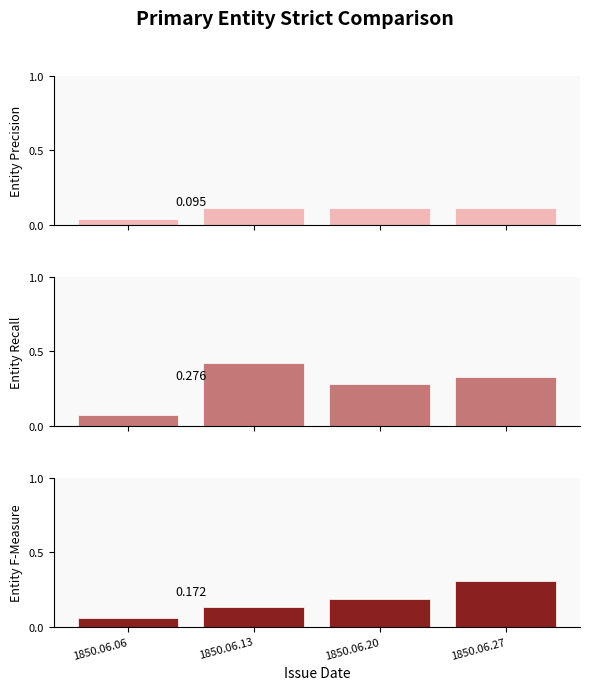

Reading left to right, list all the values displayed in this chart.

Entity Precision: 0.0	0.1	0.1	0.1
Entity Recall: 0.1	0.4	0.3	0.3
Entity F-Measure: 0.1	0.1	0.2	0.3